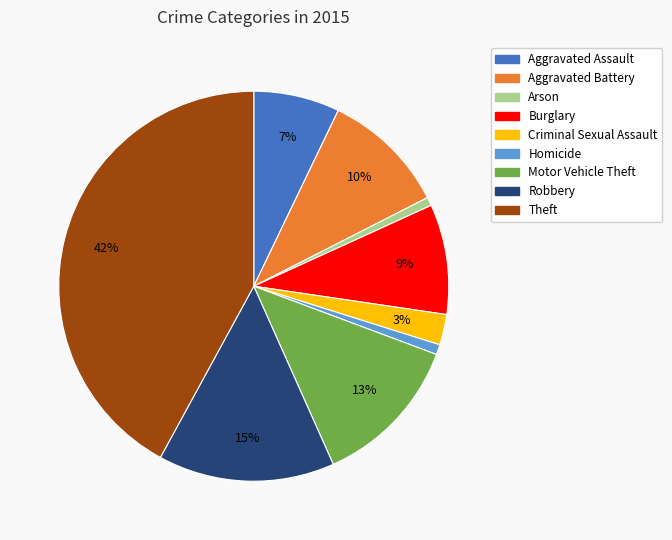

Is there a majority slice in this chart?

No